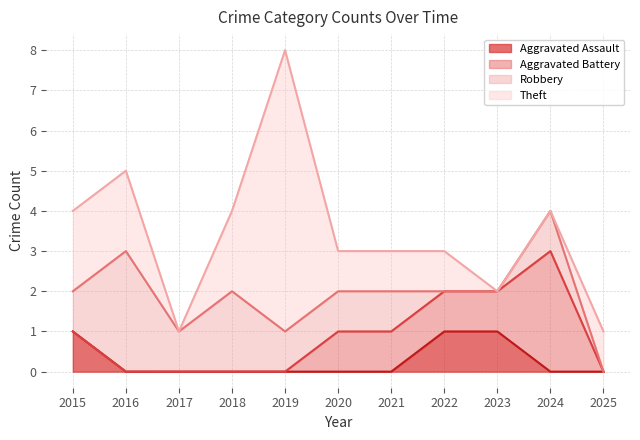

Which category has the lowest value across all series?

2016